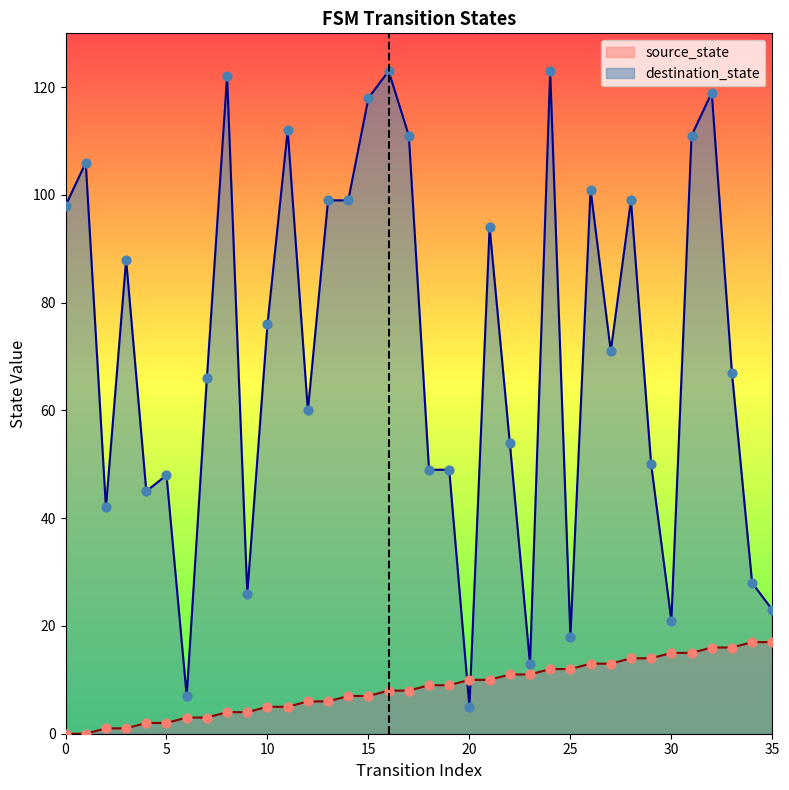

Which series reaches the minimum Y coordinate?

source_state